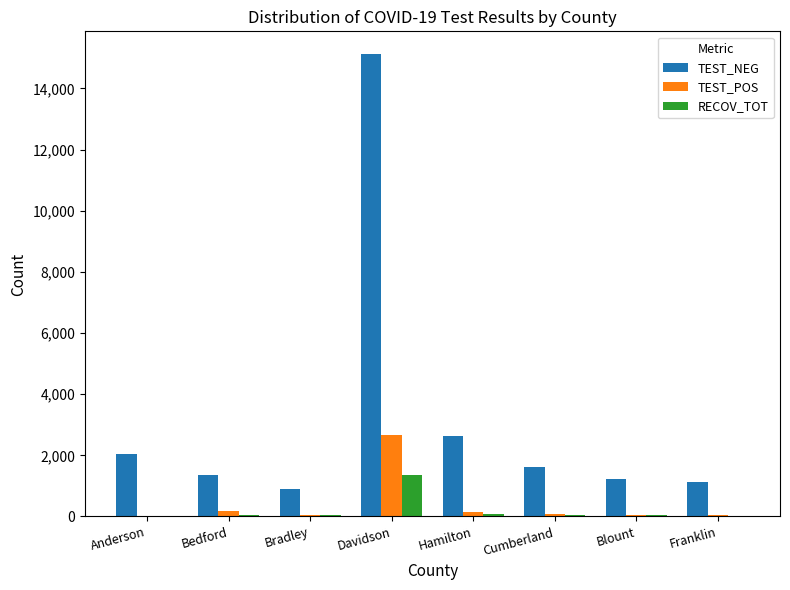

Which label corresponds to the largest value in the chart?

Davidson